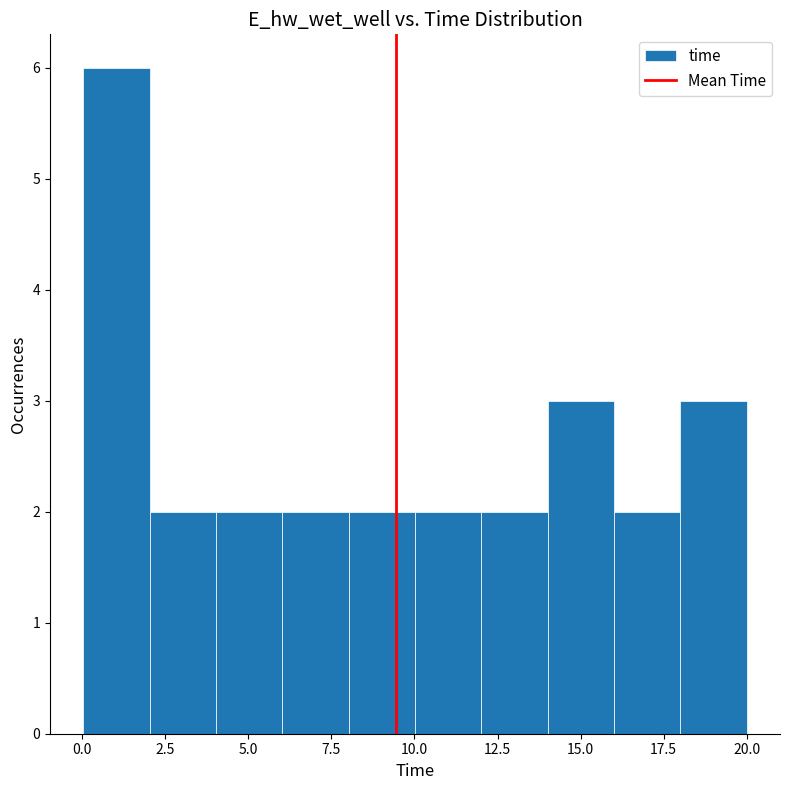

Read against the x-axis, roughly where is the centre of the tallest bar?

1.0